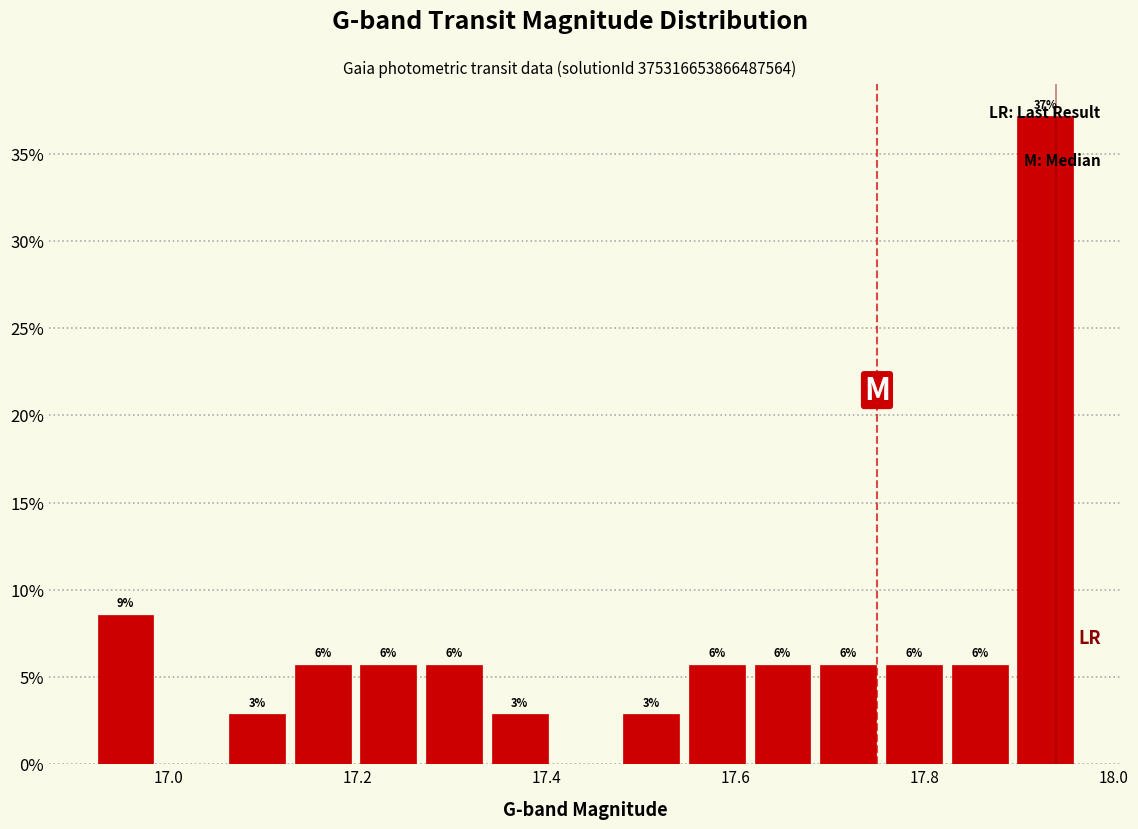

Around what value on the x-axis is the tallest bar? Give the approximate position of its centre, as read against the axis.

17.92